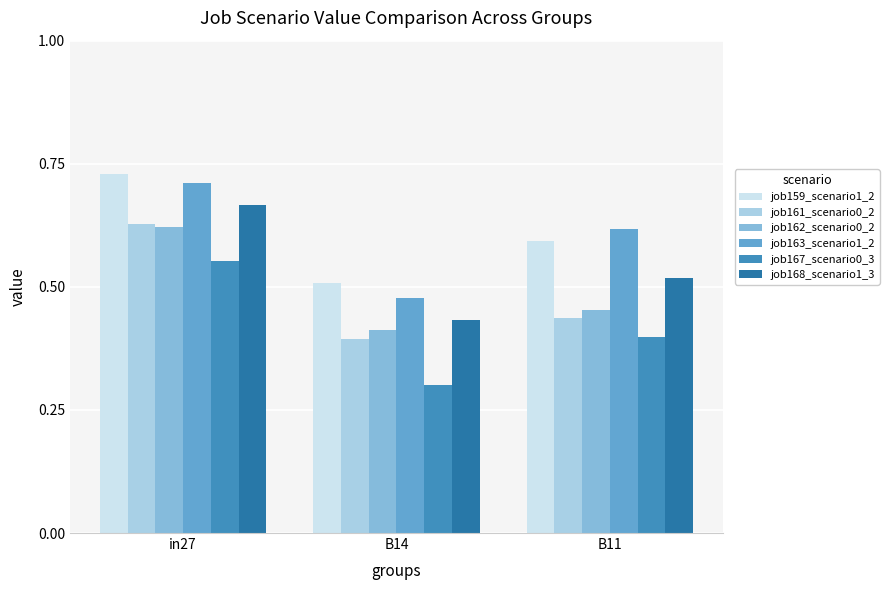

At which label does job163_scenario1_2 reach its peak?

in27